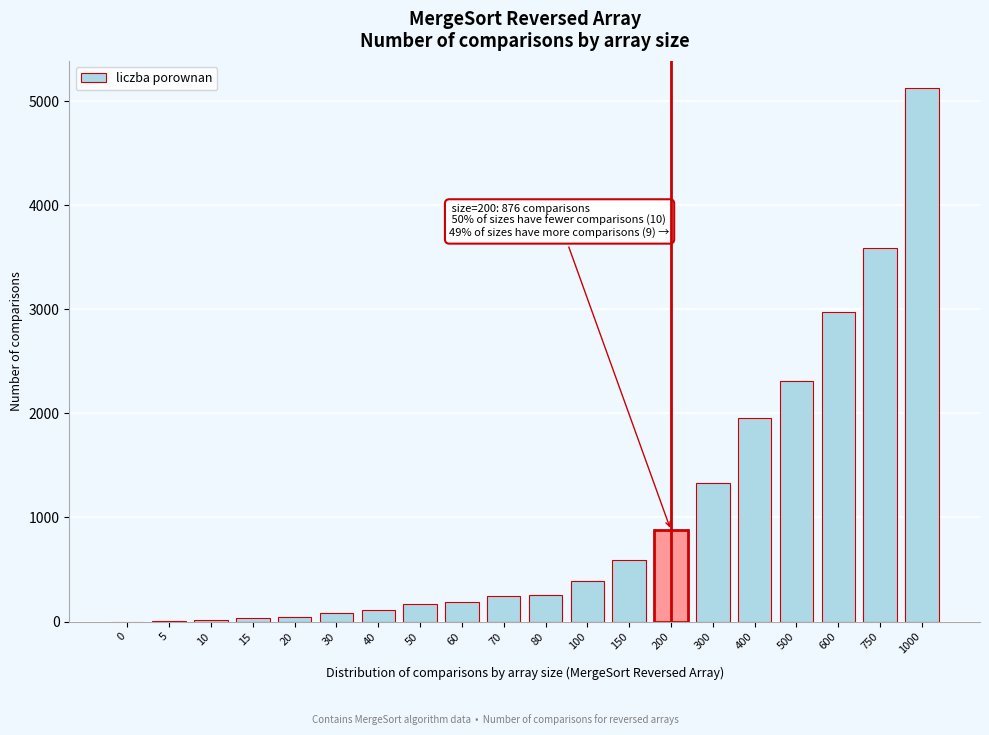

True or false: the data shows 1336 at 300.

True